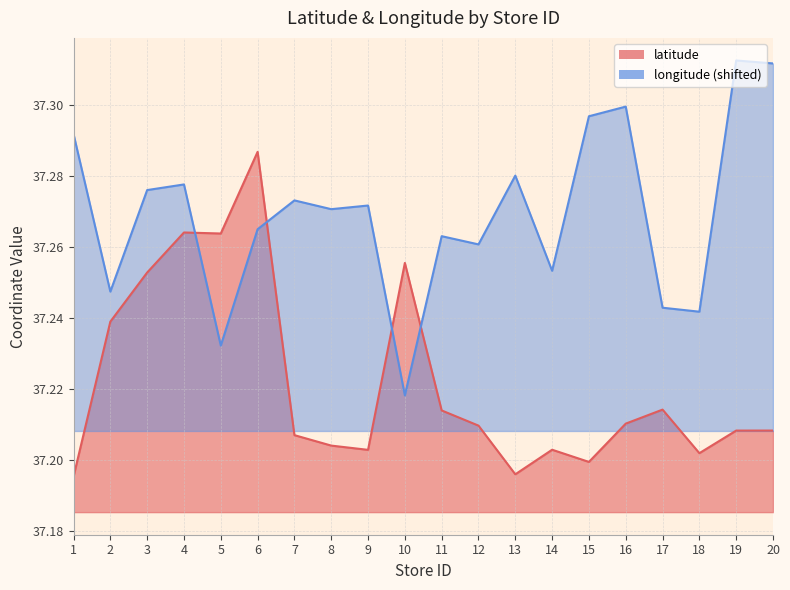

What value does the latitude series have at 2?

37.2